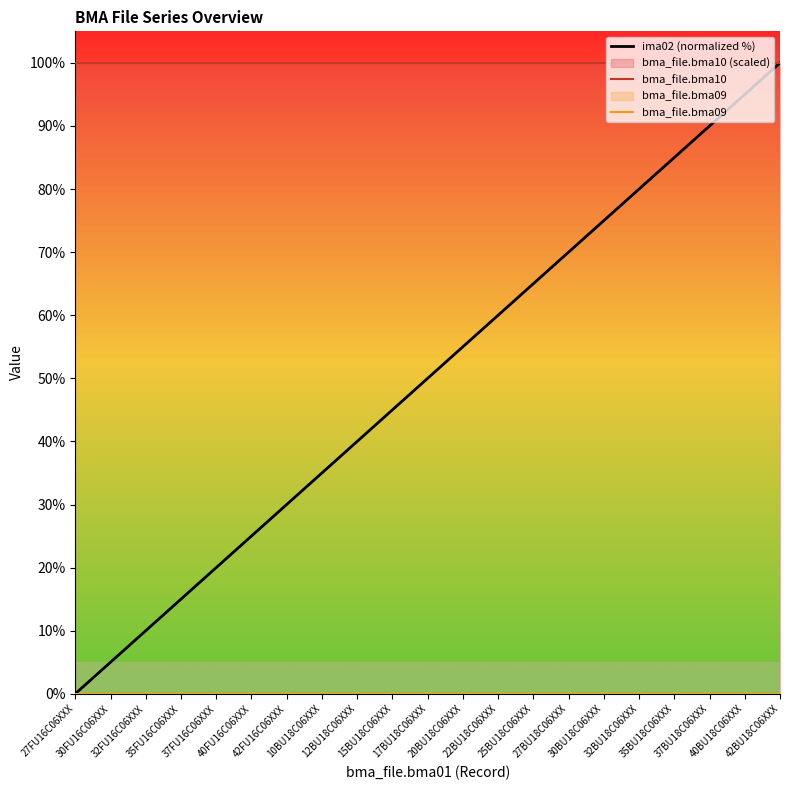

Rank the series by their maximum value, from lowest to highest.

bma_file.bma09, ima02 (normalized %), bma_file.bma10